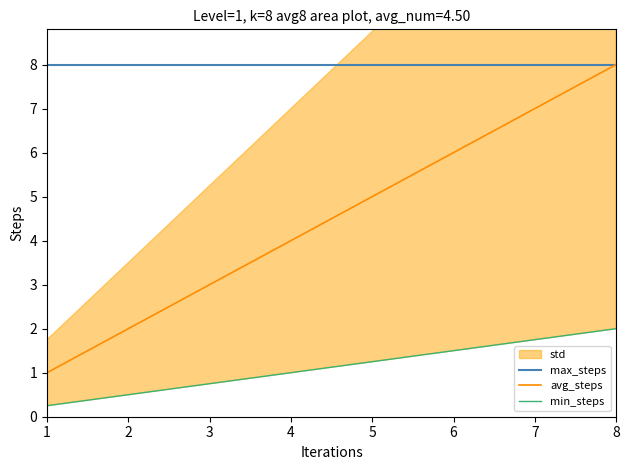

What is the maximum value for avg_steps?

8